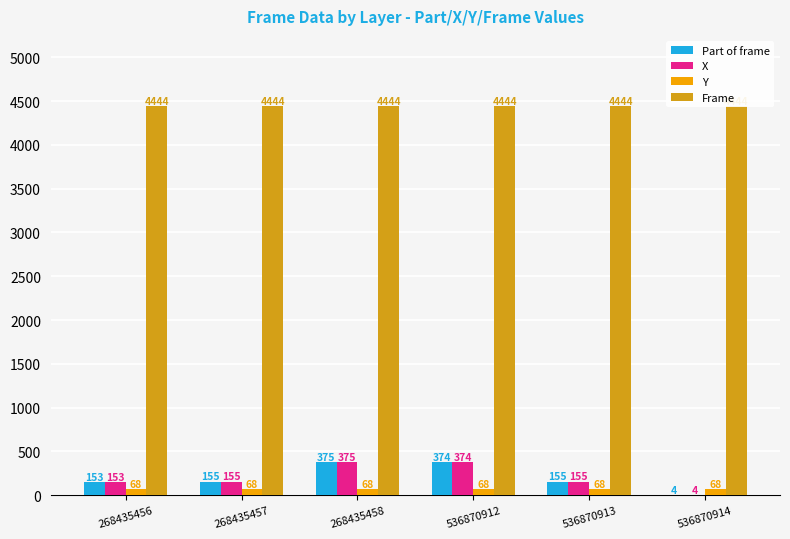

What is the minimum value for Frame?

4444